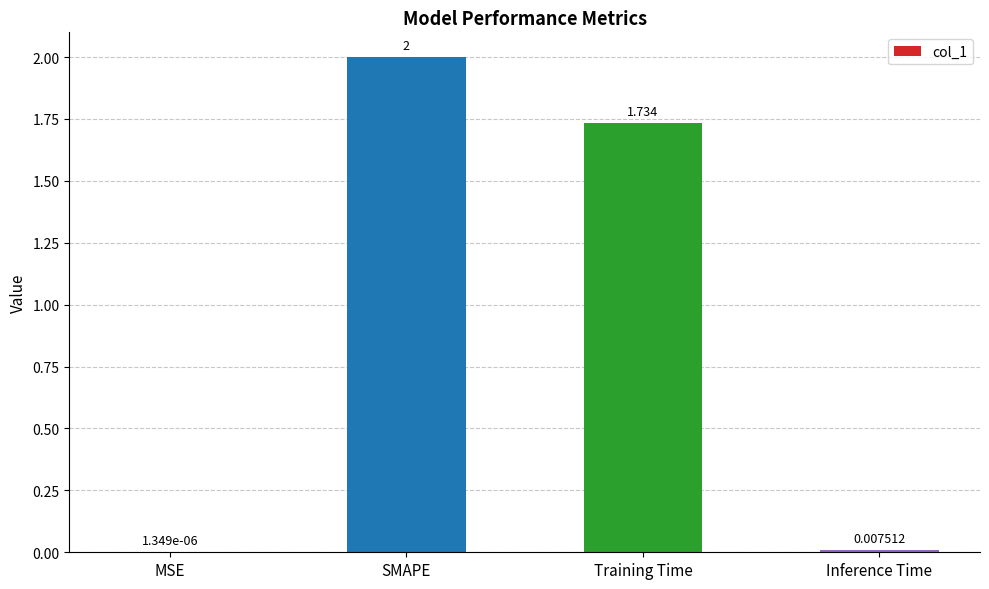

Where is the data nearest to the value 1?

Training Time